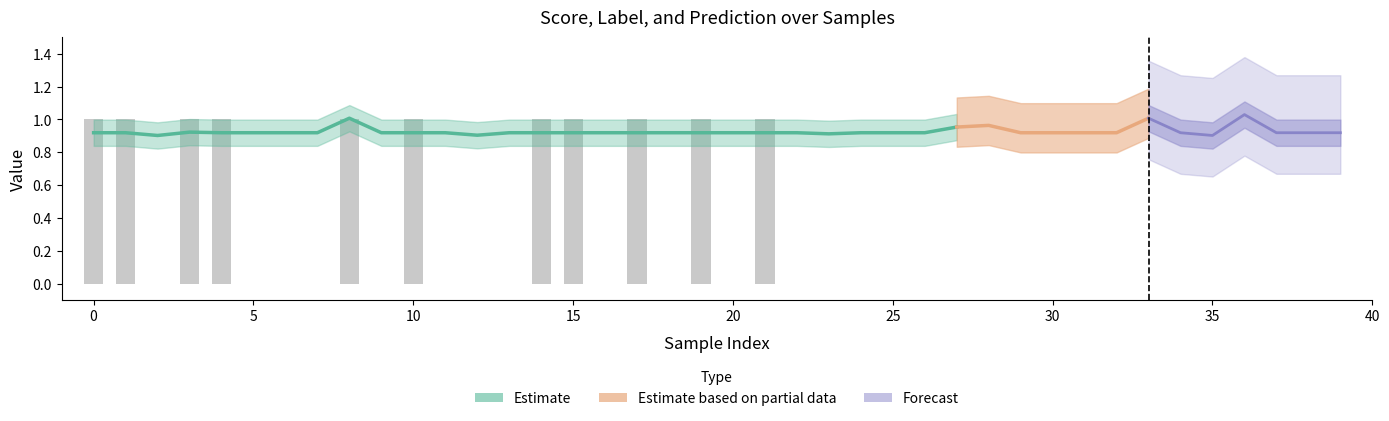

What is the spread (max minus min) of values at 9?

1.0